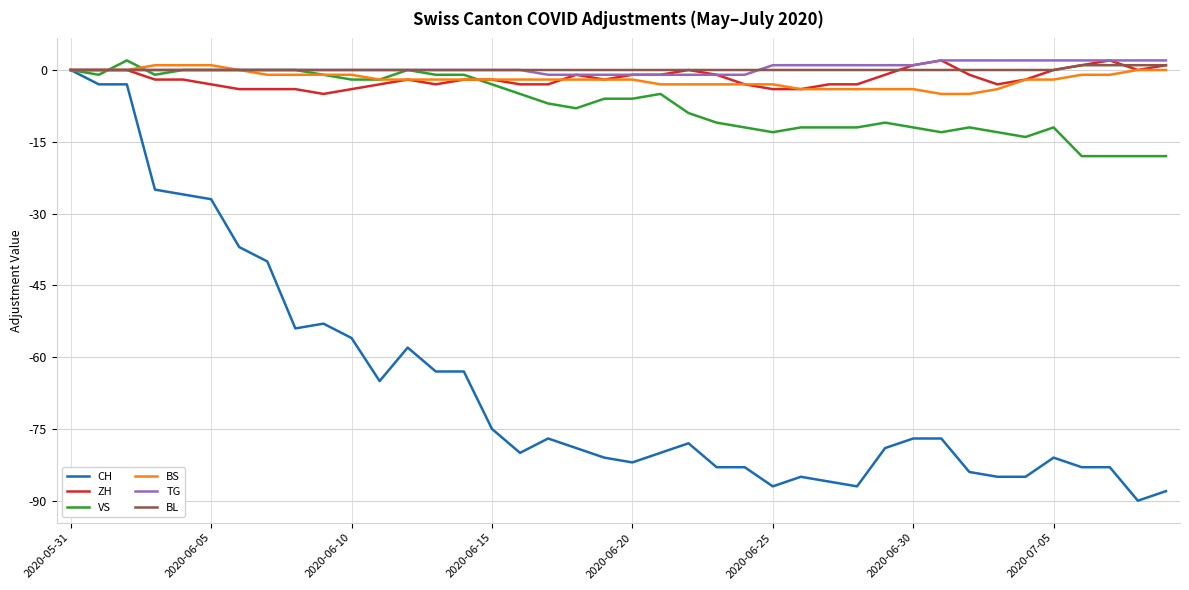

True or false: VS and ZH cross at least once.

True